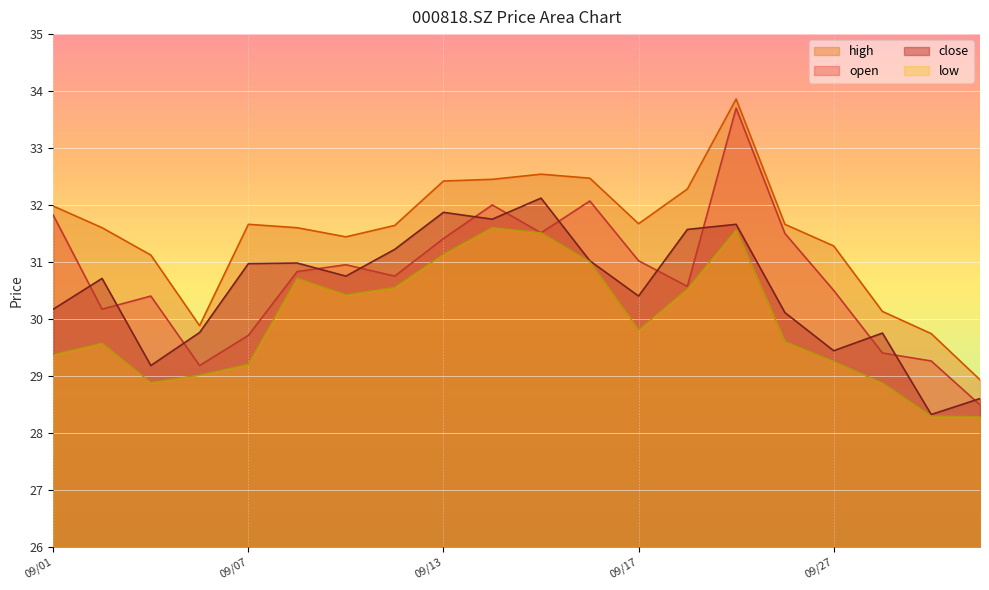

What is the difference between the maximum and minimum values in the close series?

3.8